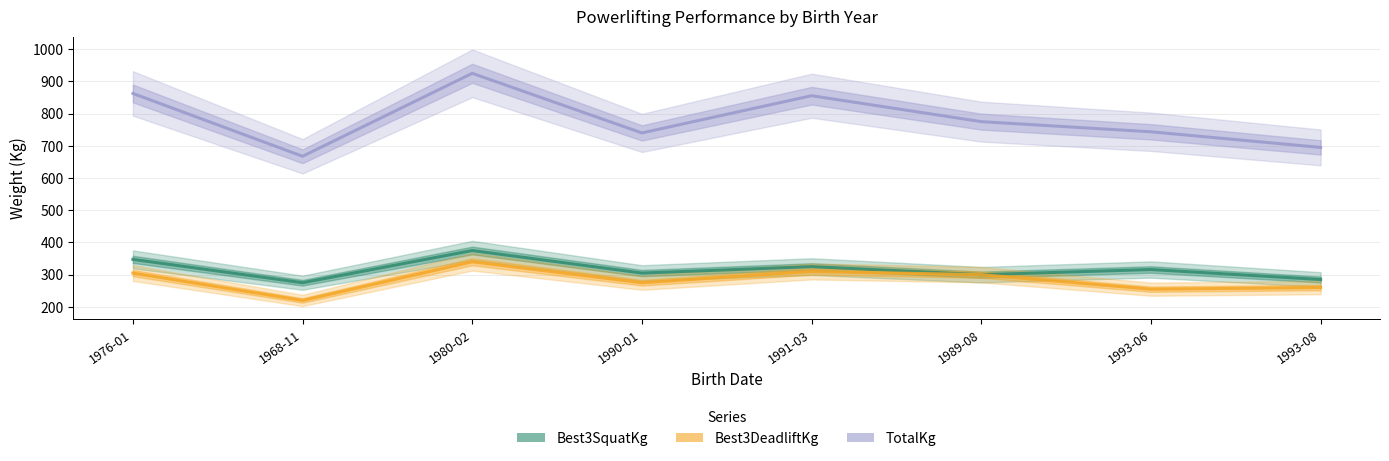

Which category has the lowest value in the TotalKg series?

1968-11